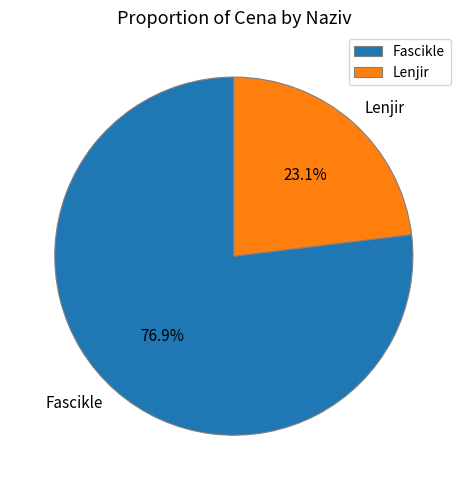

Which category has the biggest portion of the pie?

Fascikle